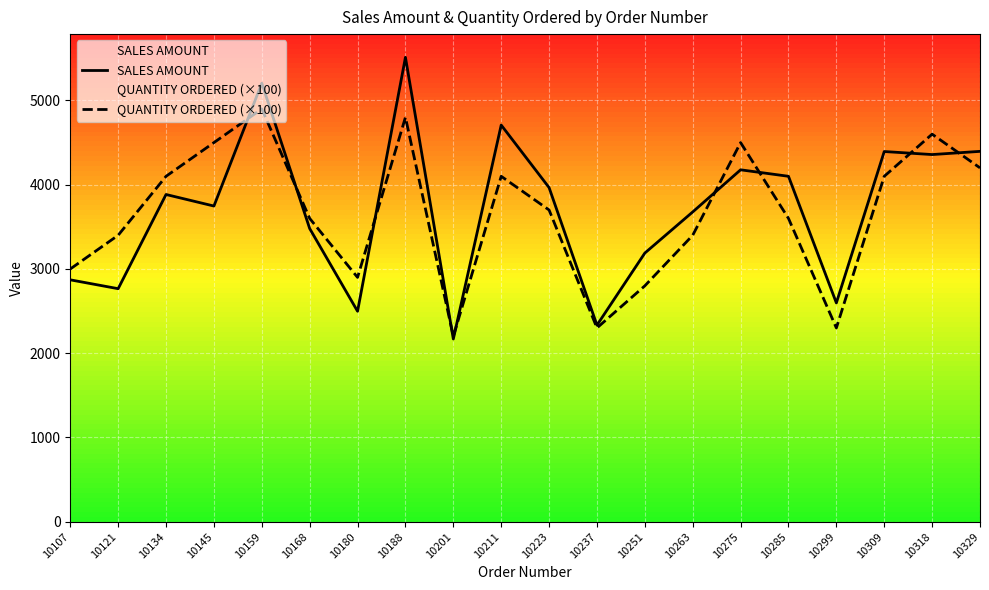

What is the total value across all series at 10237?

4633